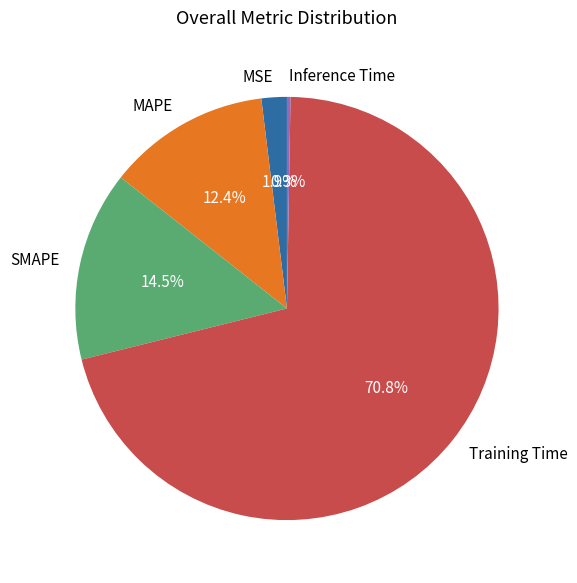

What is the largest slice in the pie chart?

Training Time